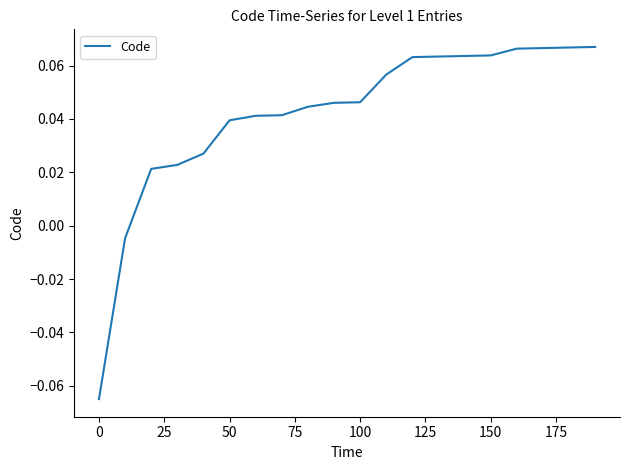

True or false: the data has more than 0 interior local peaks.

False